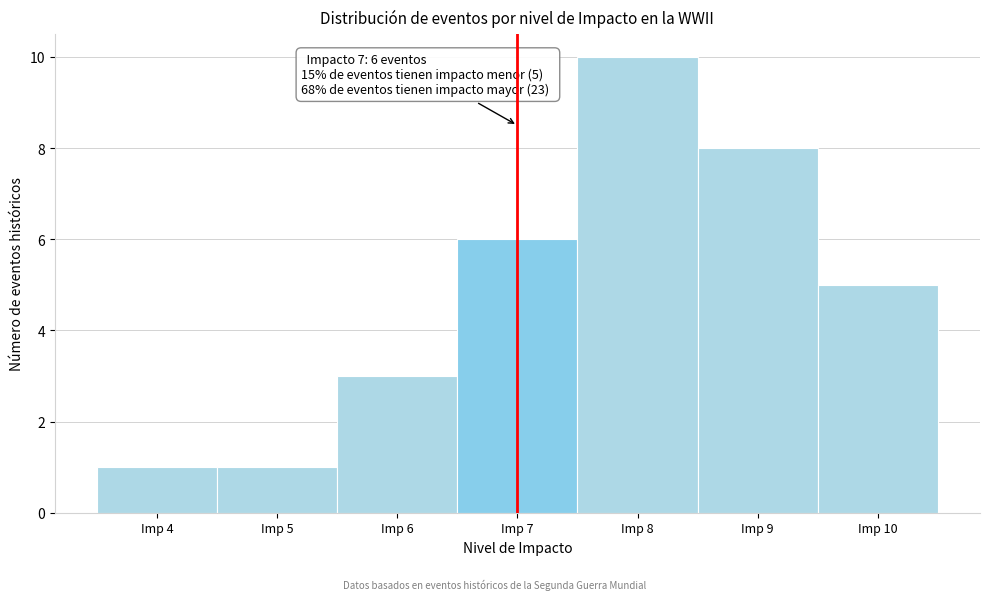

Which range on the x-axis has the tallest bar?

7.5 to 8.5